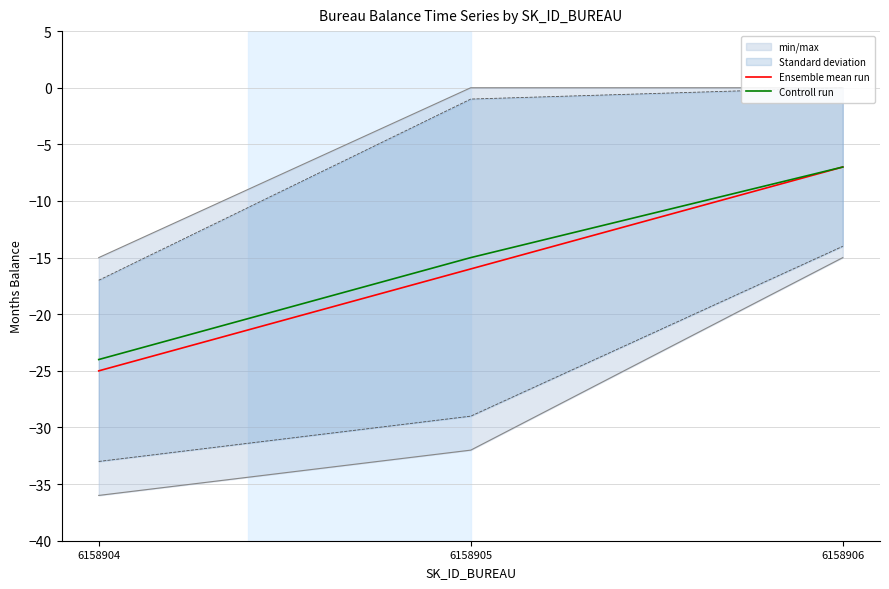

The Ensemble mean run series shows -10 at 6158906. True or false?

False